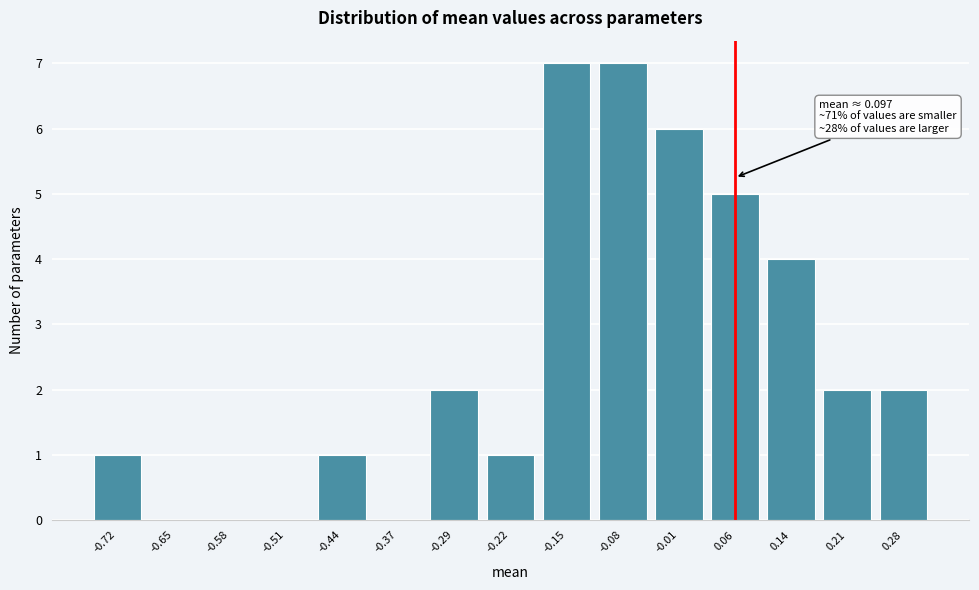

Reading left to right, what are all the values shown in this chart?

-0.72=1	-0.65=0	-0.58=0	-0.51=0	-0.44=1	-0.37=0	-0.29=2	-0.22=1	-0.15=7	-0.08=7	-0.01=6	0.06=5	0.14=4	0.21=2	0.28=2